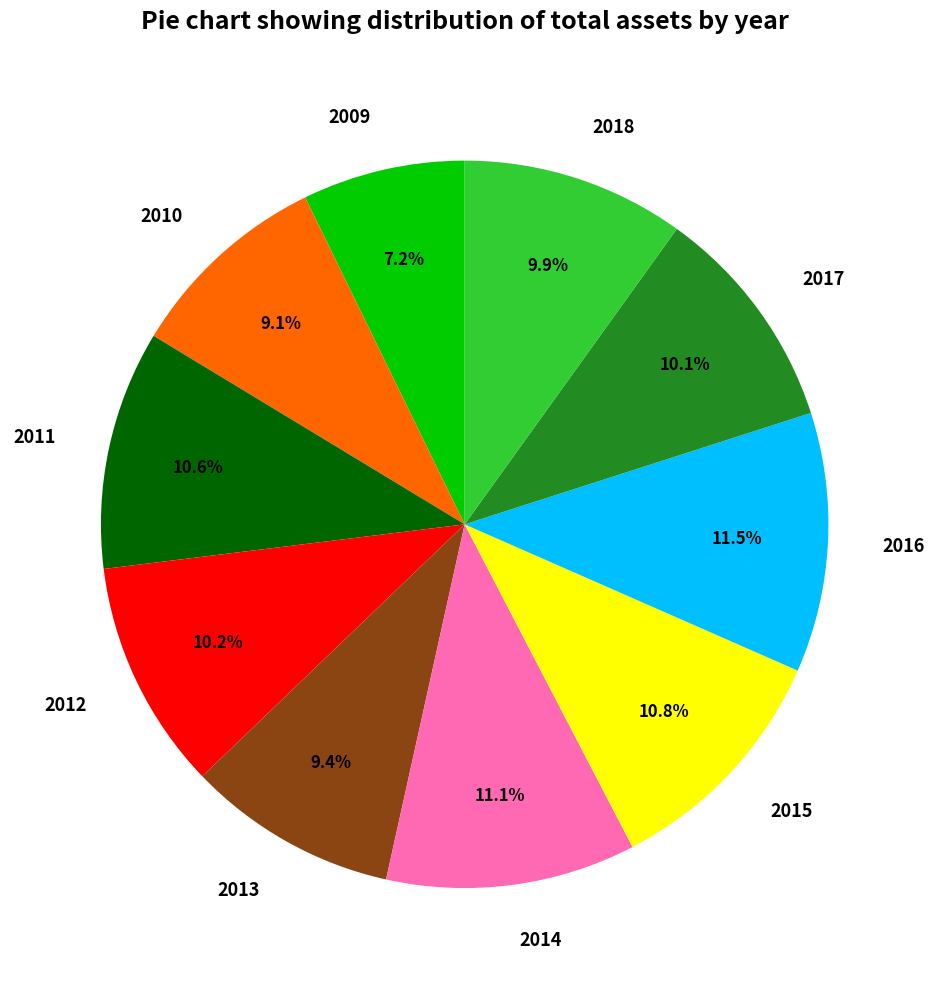

Approximately how many times larger is the value at 2013 compared to 2009?

1.3